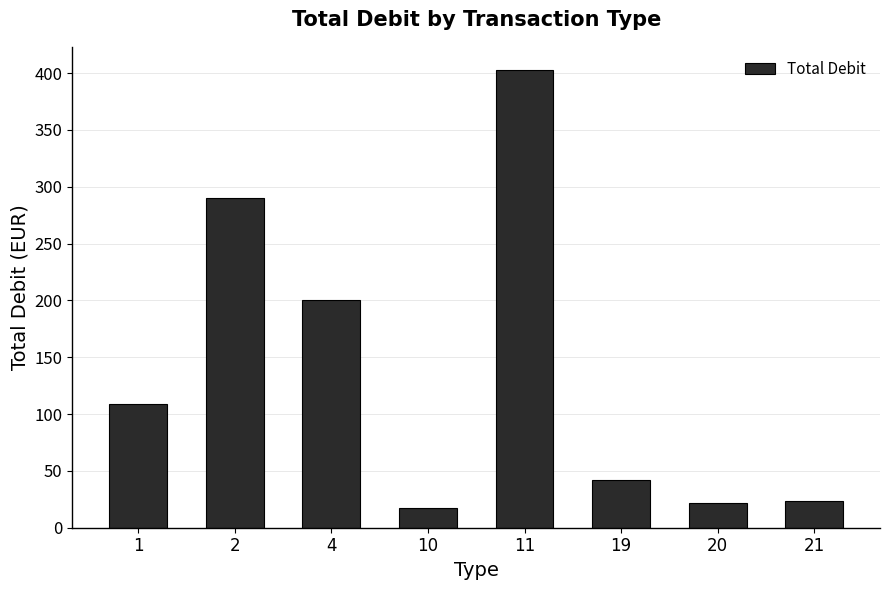

Are the bars grouped side by side (vs. stacked)?

No